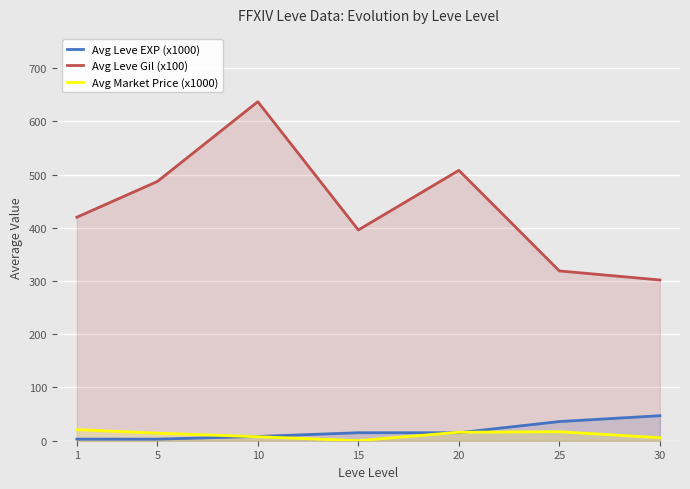

Where is Avg Market Price (x1000) nearest to the value 10?

10